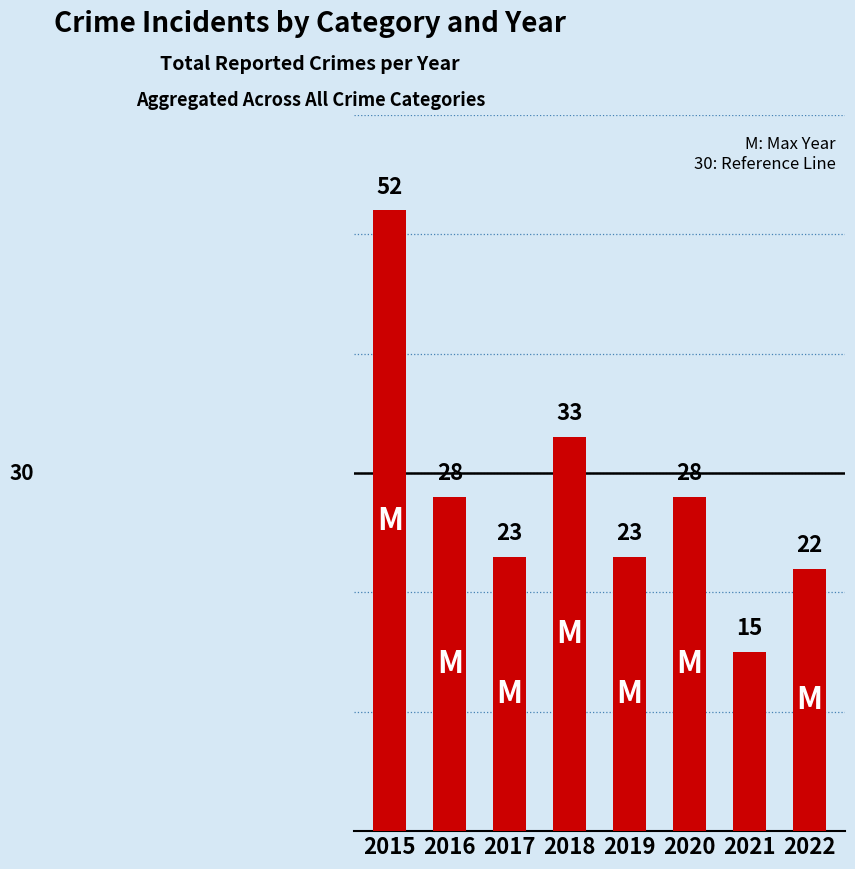

Reading right to left, transcribe all the data shown in this chart.

2022=22	2021=15	2020=28	2019=23	2018=33	2017=23	2016=28	2015=52